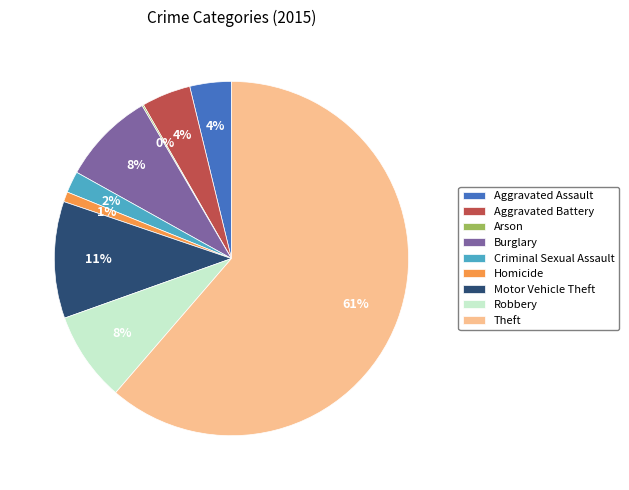

To the nearest percent, what is the average slice percentage?

11%